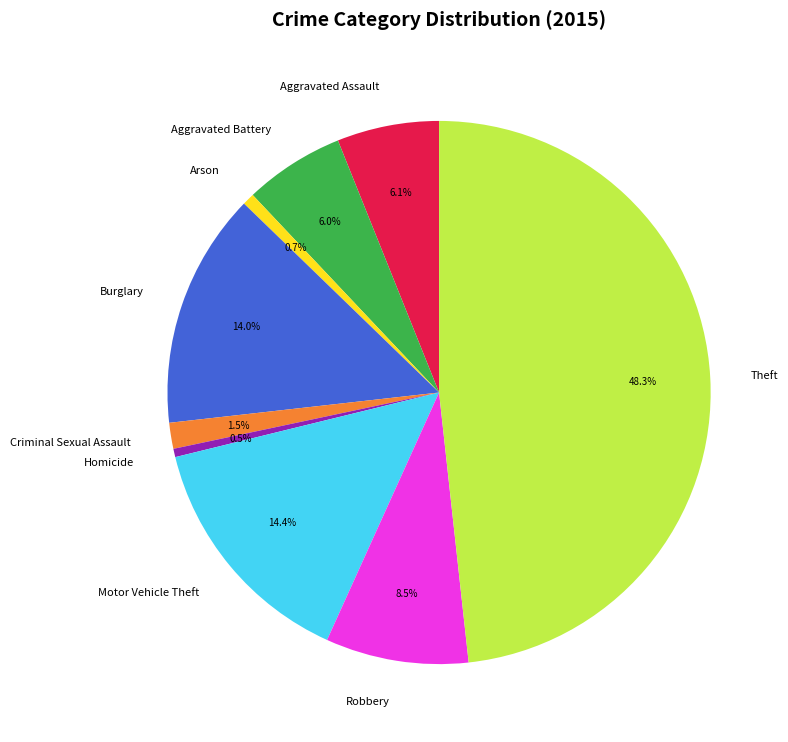

What is the largest slice in the pie chart?

Theft